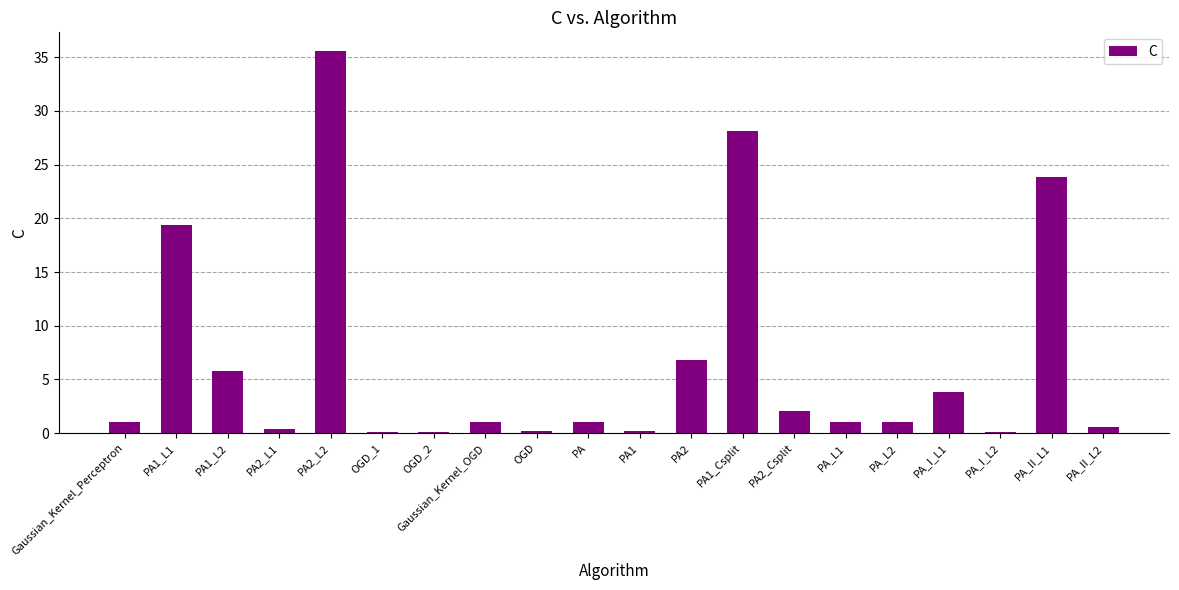

What is the sum of all values?

132.1